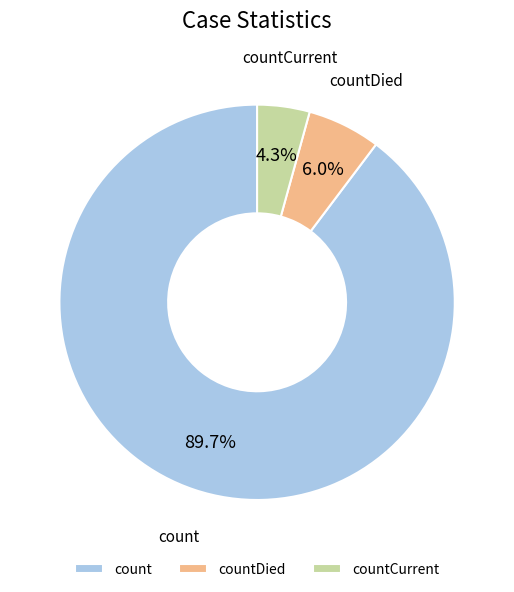

Which category has the biggest portion of the pie?

count